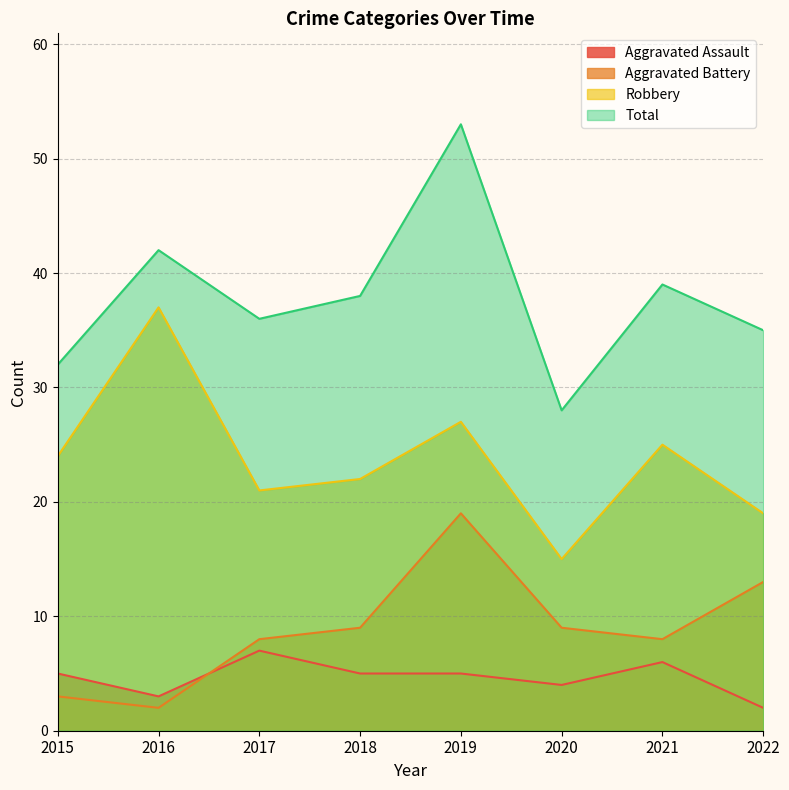

Between 2016 and 2017, which is larger?

2017